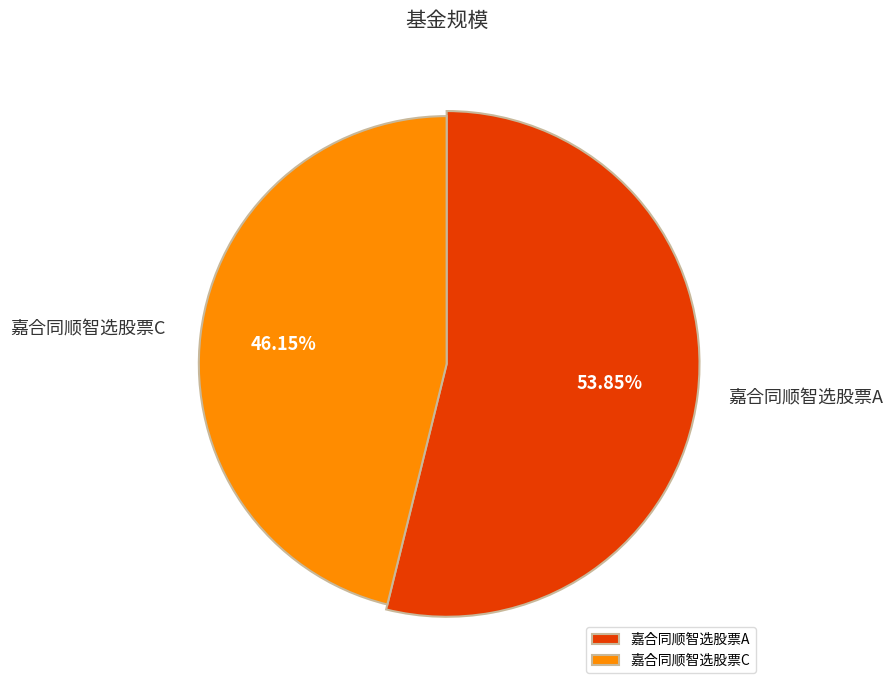

The 嘉合同顺智选股票C slice represents 36% of the pie. True or false?

False